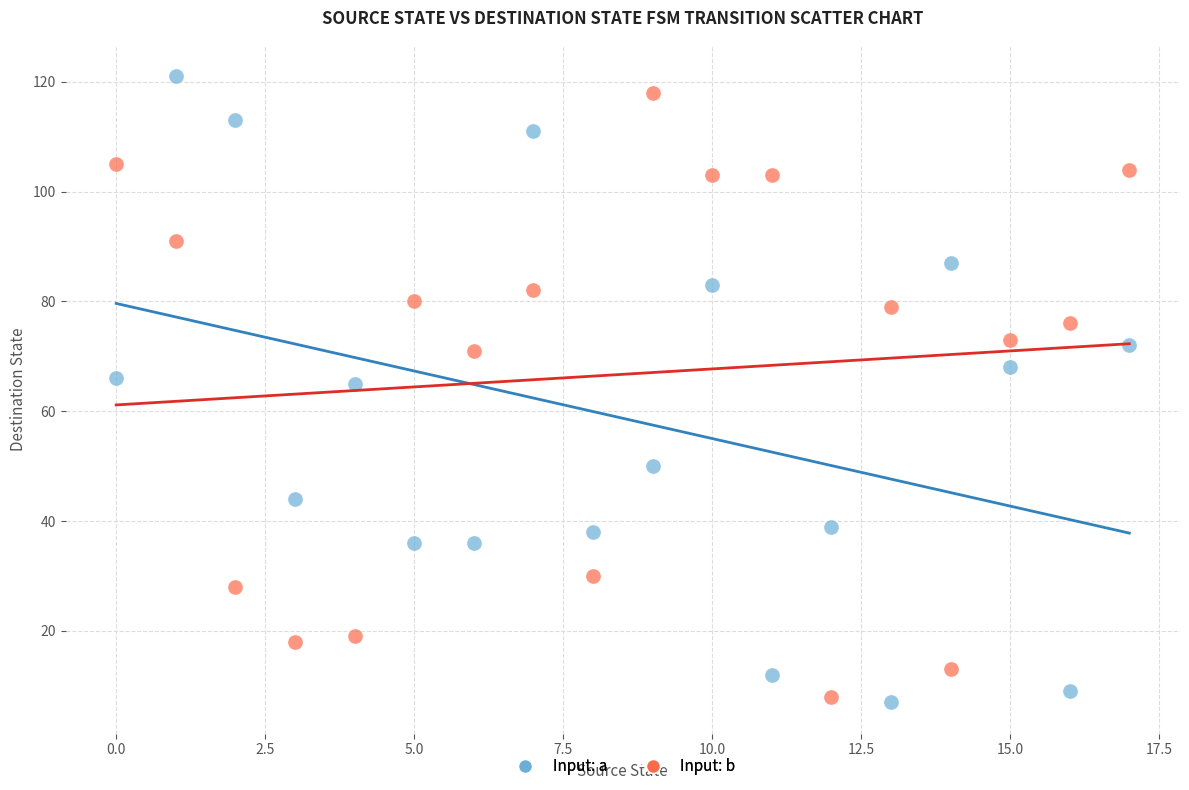

What are all the series names shown in the legend?

Input: a, Input: b